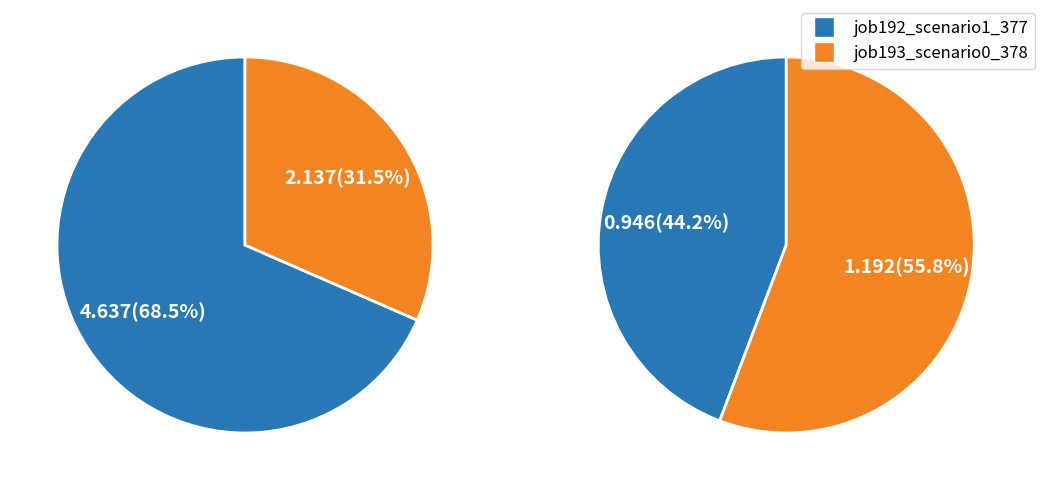

Rank the series by their maximum value, from highest to lowest.

job192_scenario1_377, job193_scenario0_378